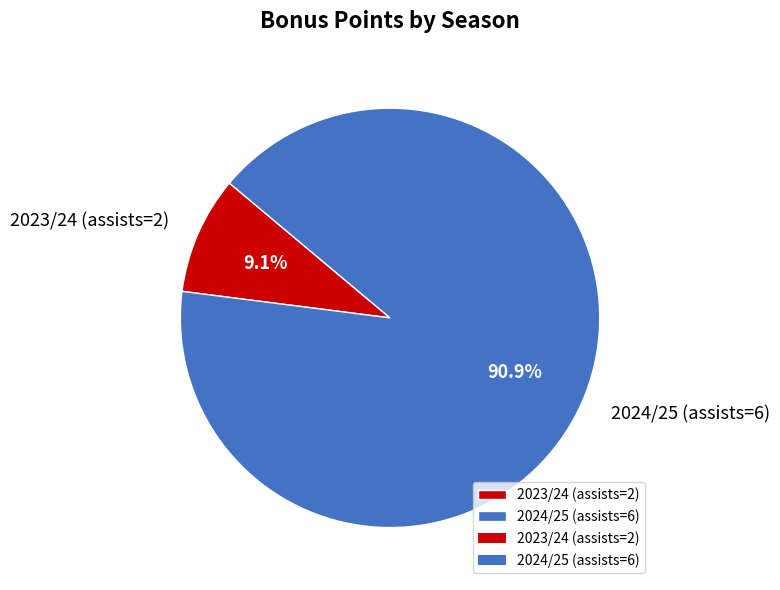

Combined, what portion of the pie is 2023/24 (assists=2) and 2024/25 (assists=6)?

100.0%